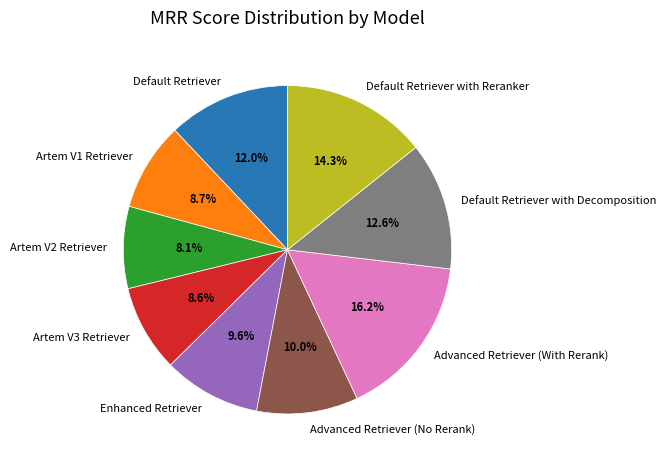

What percentage do Artem V1 Retriever and Enhanced Retriever together represent?

18.3%